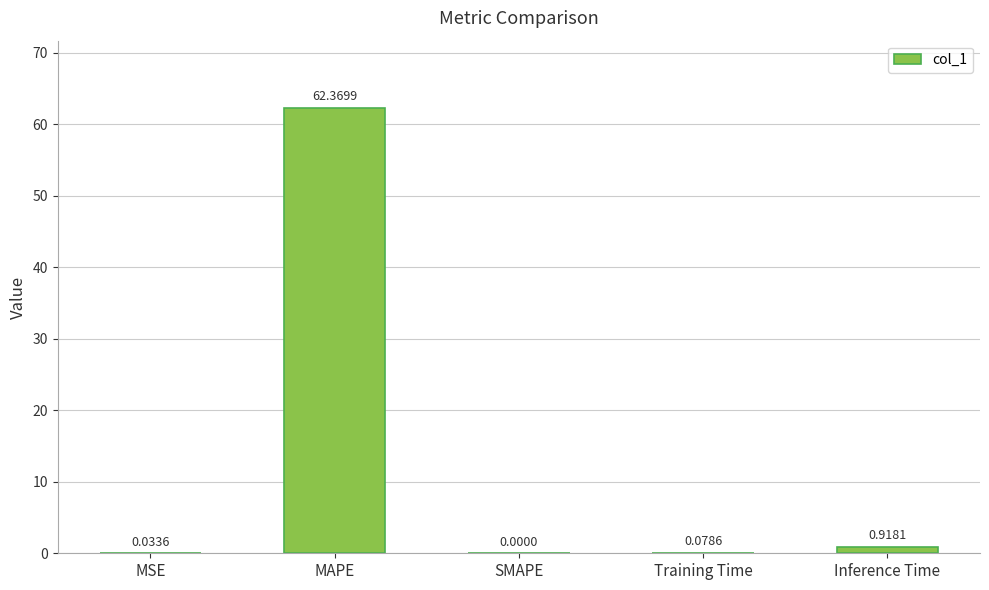

Are the bars horizontal?

No